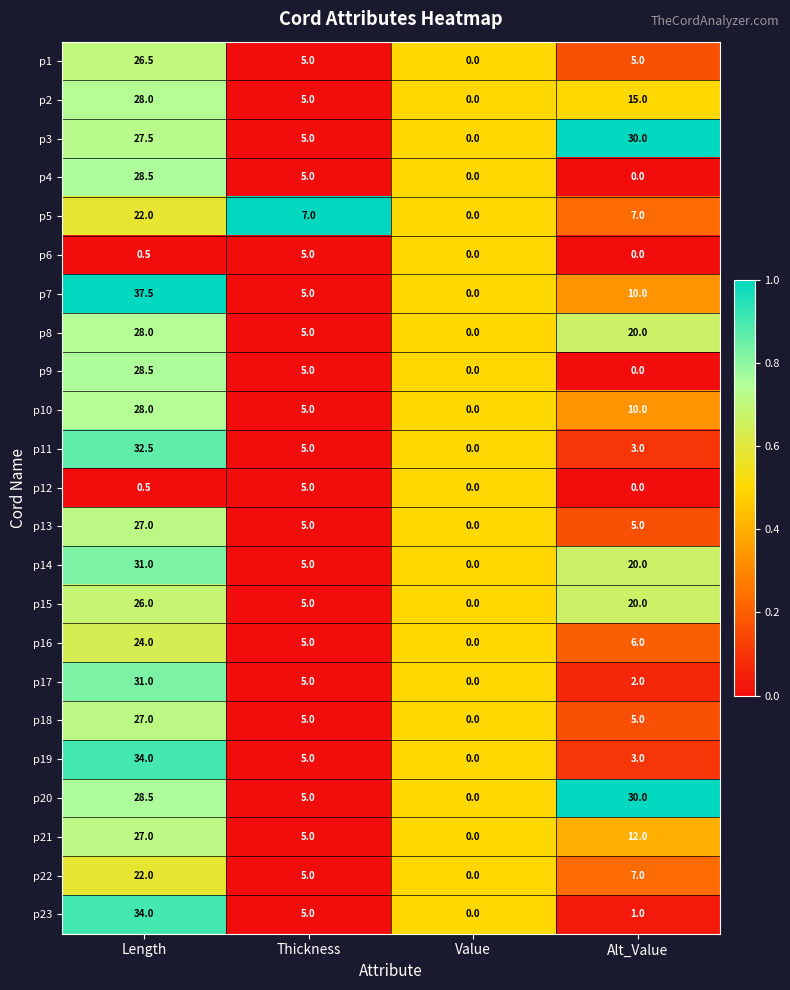

At which label does p9 first exceed 5?

Length